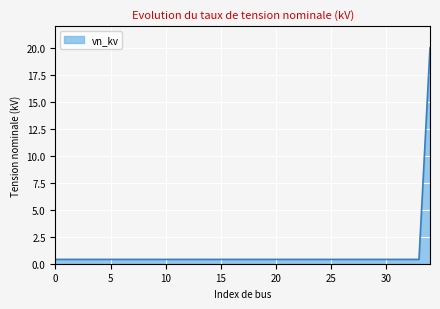

What is the greatest value displayed?

20.0